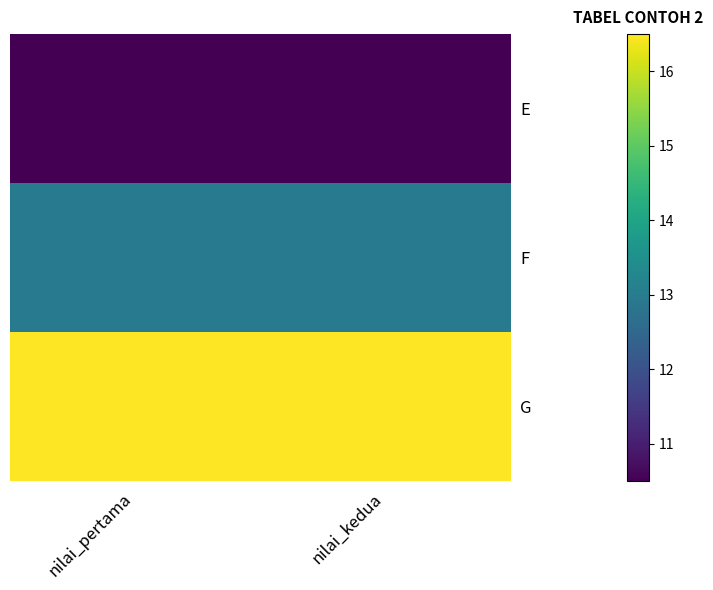

What is the minimum value shown in the chart?

10.5